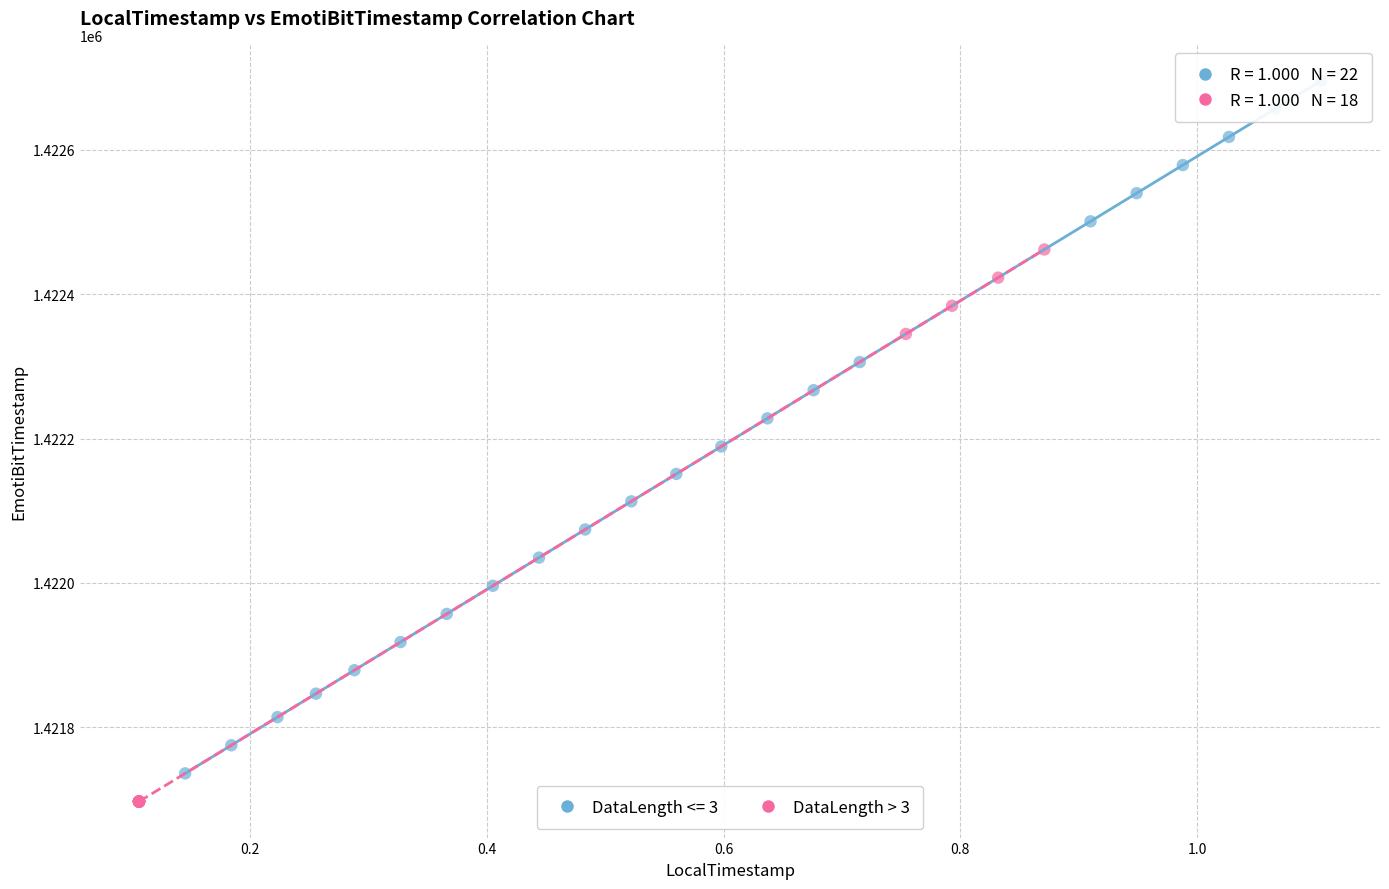

Which series reaches the maximum Y coordinate?

DataLength <= 3